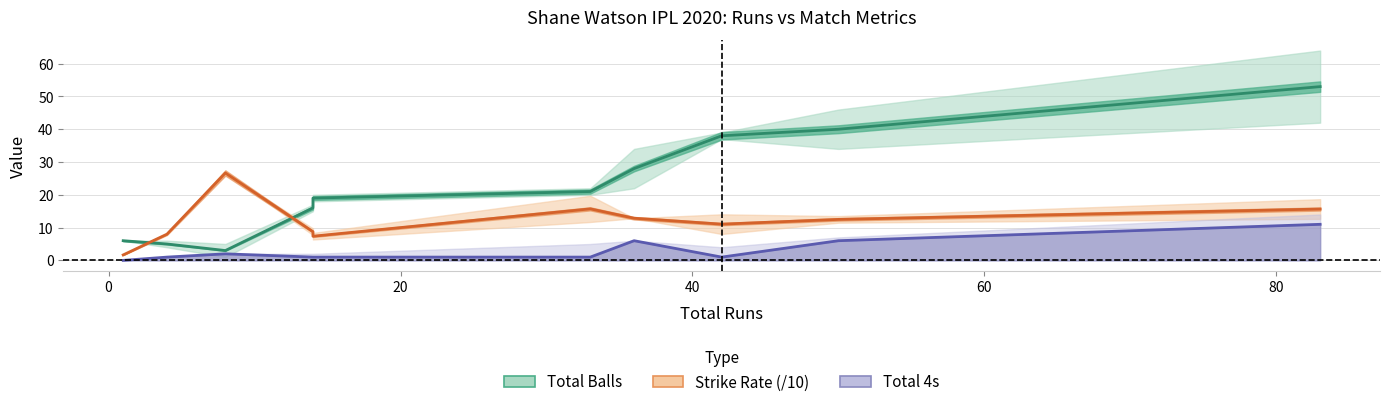

What is the total value across all series at 20?

31.7